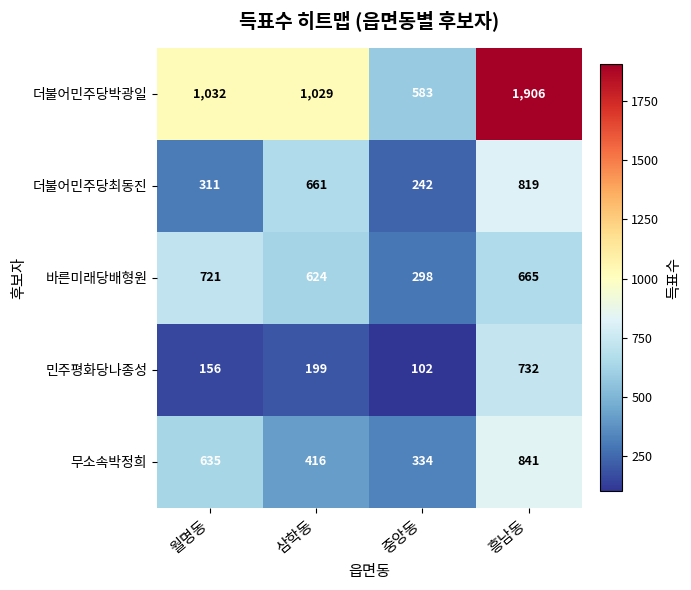

What is the spread (max minus min) of values at 삼학동?

830